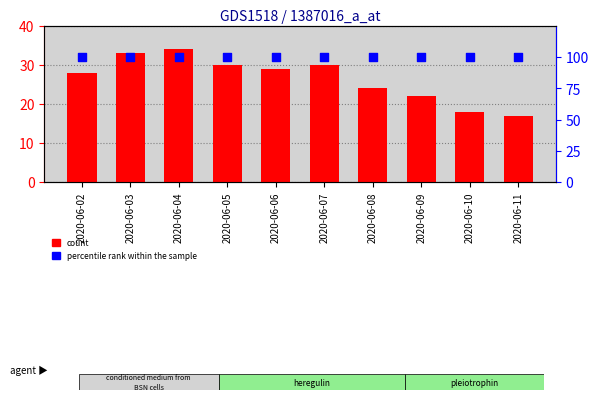

Which series reaches the minimum Y coordinate?

count